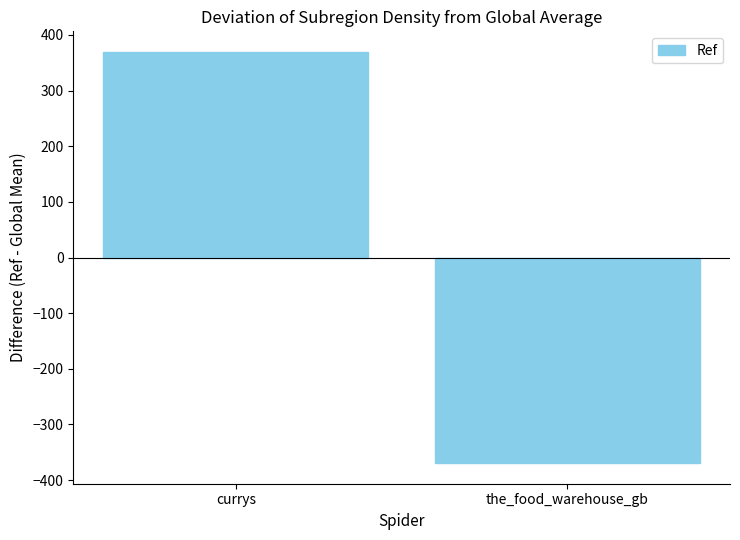

What is the change in value from currys to the_food_warehouse_gb?

-739.0